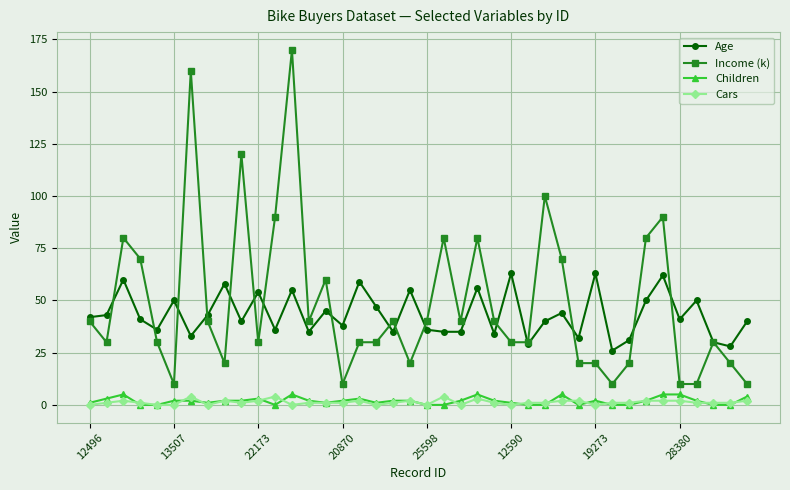

Is this an area chart (filled region under the line)?

No